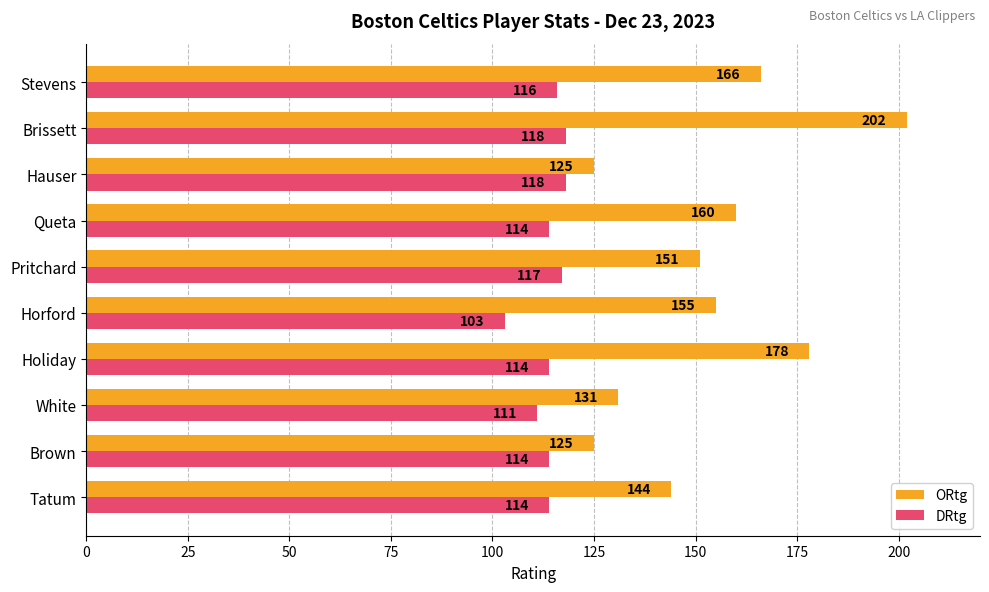

The value of DRtg at Stevens is 25. True or false?

False